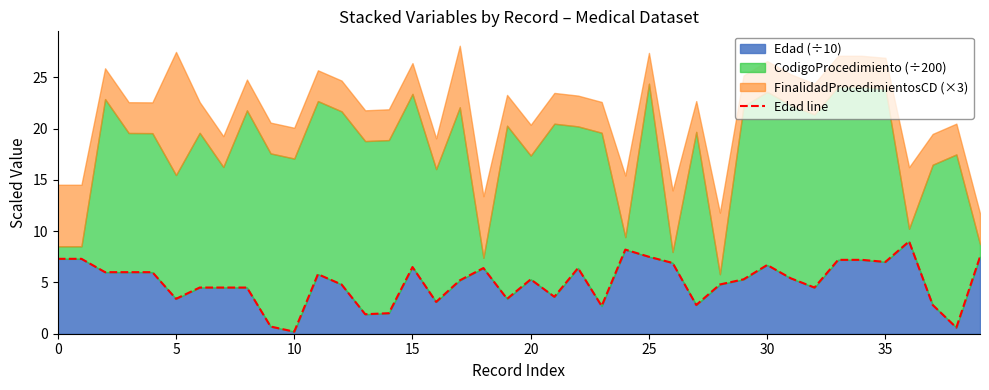

What is the difference between the values at 13 and 12?

2.9